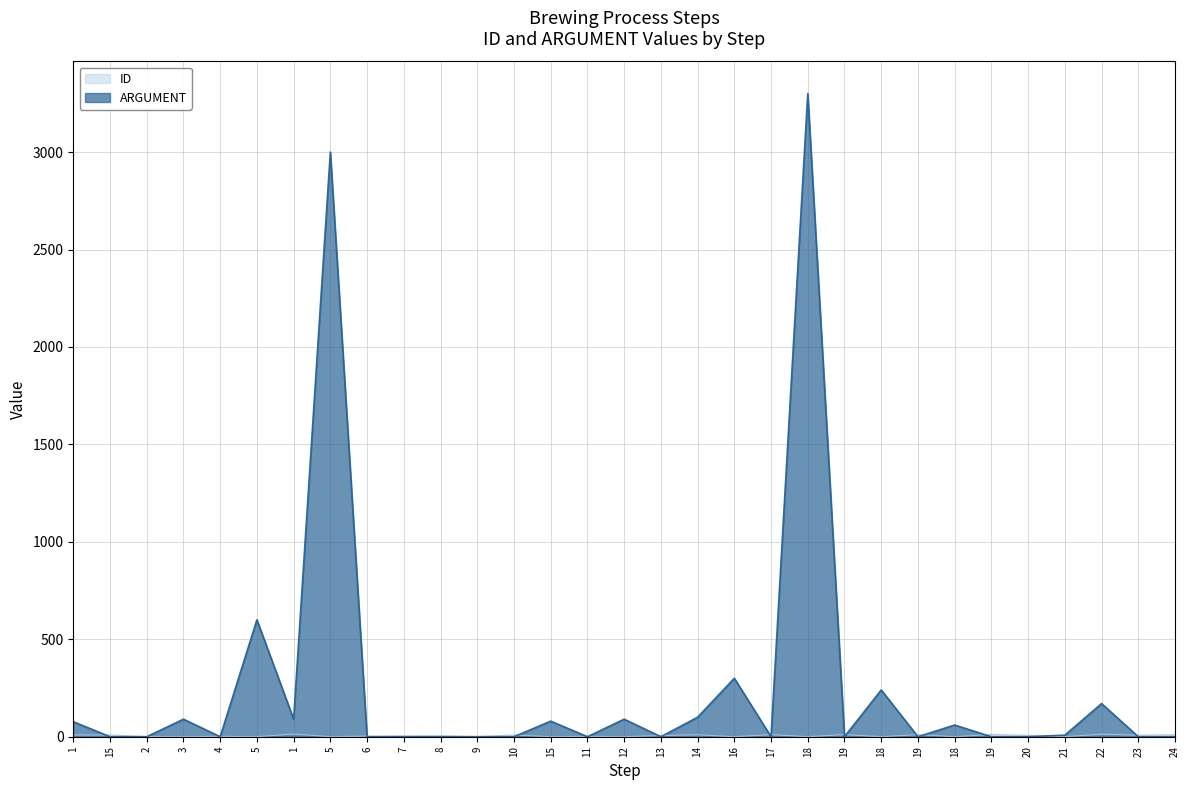

Where do ARGUMENT and ID first cross each other?

1 and 15